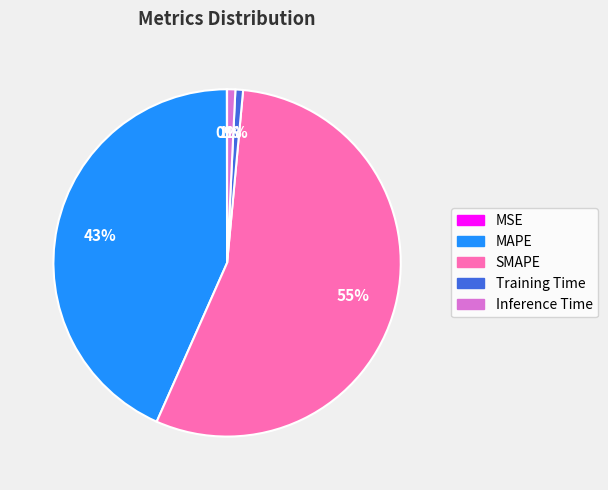

Between Training Time and MAPE, which is larger?

MAPE